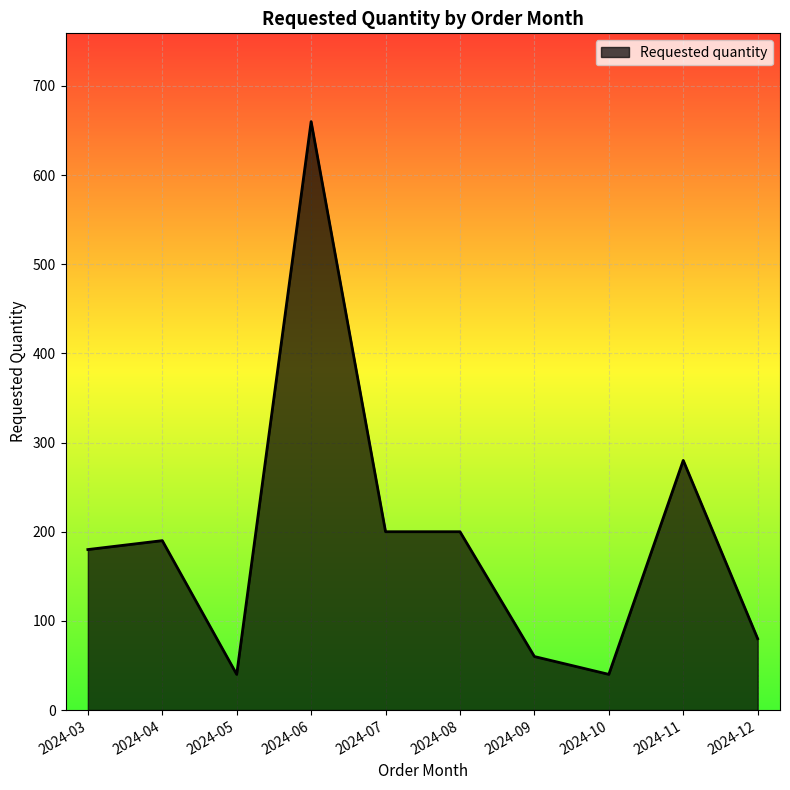

What is the change in value from 2024-03 to 2024-11?

+100